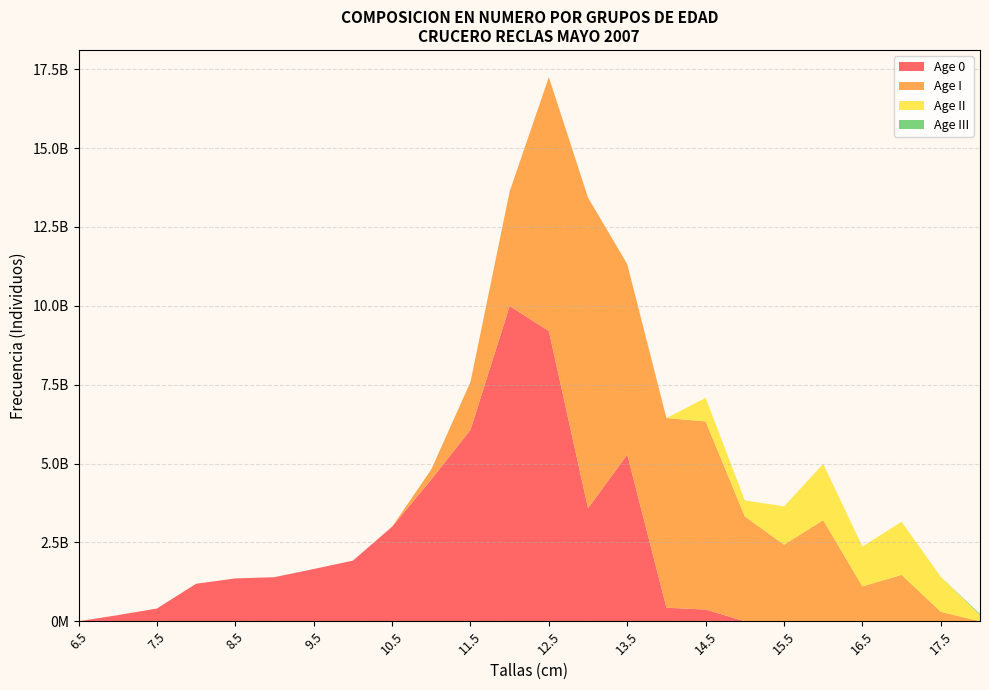

Reading left to right, list all the values displayed in this chart.

Age 0: 6.5=2146836.0	7.0=194441078.9	7.5=405075507.7	8.0=1190164591.0	8.5=1358697988.1	9.0=1399110078.7	9.5=1656735842.3	10.0=1922588470.3	10.5=2997475030.0	11.0=4494250992.2	11.5=6069061162.3	12.0=9993965702.4	12.5=9200426124.5	13.0=3581288792.4	13.5=5285229758.7	14.0=429520399.6	14.5=372771011.0	15.0=0.0	15.5=0.0	16.0=0.0	16.5=0.0	17.0=0.0	17.5=0.0	18.0=0.0
Age I: 6.5=0.0	7.0=0.0	7.5=0.0	8.0=0.0	8.5=0.0	9.0=0.0	9.5=0.0	10.0=0.0	10.5=0.0	11.0=321017928.0	11.5=1517265290.6	12.0=3634169346.3	12.5=8050372858.9	13.0=9848544179.0	13.5=6040262581.4	14.0=6013285595.0	14.5=5964336176.6	15.0=3322476758.5	15.5=2429050288.0	16.0=3207297964.5	16.5=1106398413.3	17.0=1472438839.0	17.5=301981560.0	18.0=0.0
Age II: 6.5=0.0	7.0=0.0	7.5=0.0	8.0=0.0	8.5=0.0	9.0=0.0	9.5=0.0	10.0=0.0	10.5=0.0	11.0=0.0	11.5=0.0	12.0=0.0	12.5=0.0	13.0=0.0	13.5=0.0	14.0=0.0	14.5=745542022.1	15.0=511150270.5	15.5=1214525144.0	16.0=1781832202.5	16.5=1264455329.5	17.0=1682787244.6	17.5=1107265720.0	18.0=199202003.7
Age III: 6.5=0.0	7.0=0.0	7.5=0.0	8.0=0.0	8.5=0.0	9.0=0.0	9.5=0.0	10.0=0.0	10.5=0.0	11.0=0.0	11.5=0.0	12.0=0.0	12.5=0.0	13.0=0.0	13.5=0.0	14.0=0.0	14.5=0.0	15.0=0.0	15.5=0.0	16.0=0.0	16.5=0.0	17.0=0.0	17.5=0.0	18.0=33200333.9